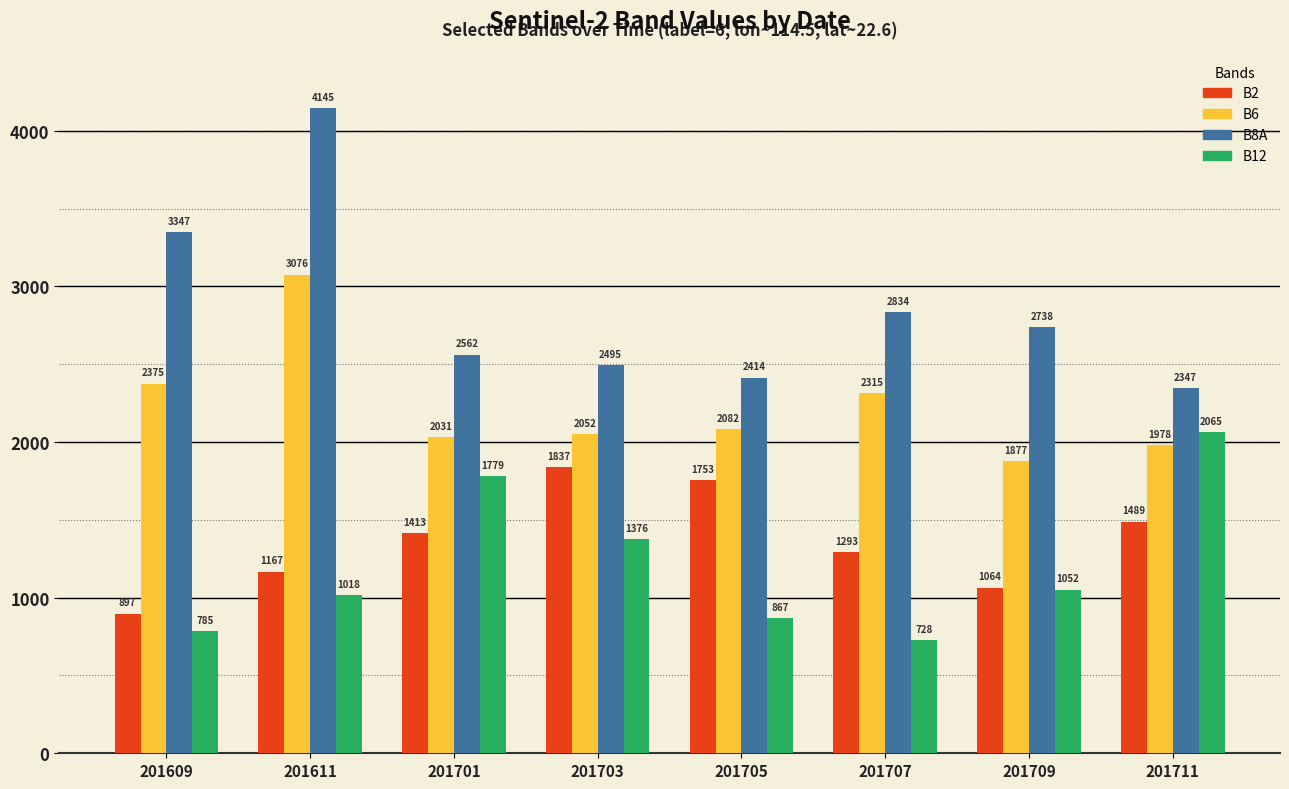

What is the difference between the maximum and minimum values in the B8A series?

1798